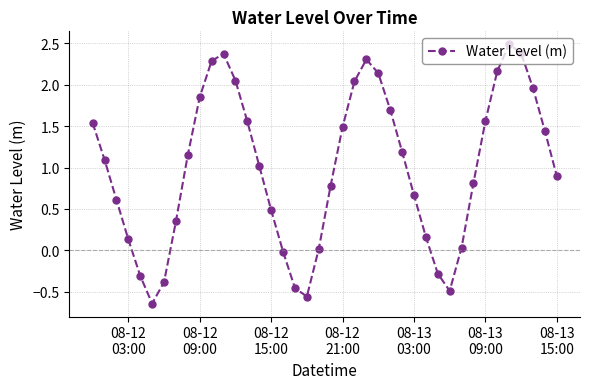

How many interior local peaks (higher than both neighbors) does the data have?

3